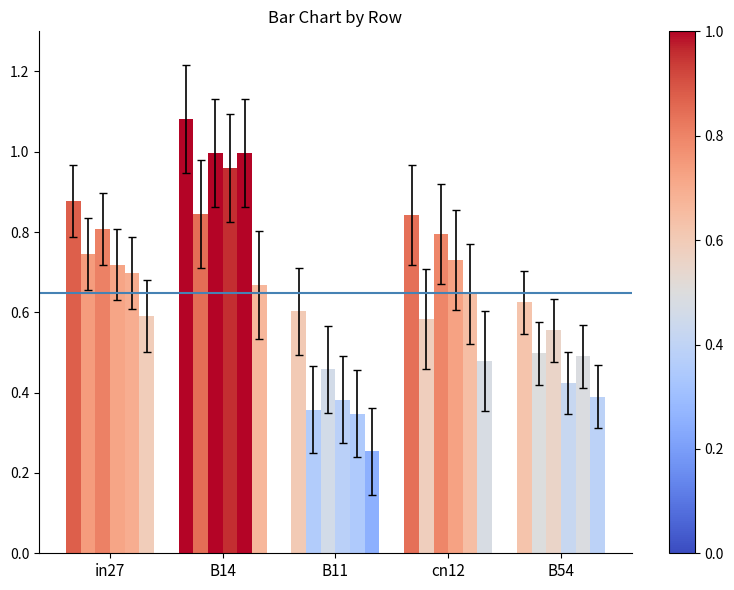

Reading left to right, list all the values displayed in this chart.

job350_scenario2_660: in27=0.9	B14=1.1	B11=0.6	cn12=0.8	B54=0.6
job355_scenario0_666: in27=0.7	B14=0.8	B11=0.4	cn12=0.6	B54=0.5
job356_scenario2_668: in27=0.8	B14=1.0	B11=0.5	cn12=0.8	B54=0.6
job361_scenario2_677: in27=0.7	B14=1.0	B11=0.4	cn12=0.7	B54=0.4
job362_scenario1_678: in27=0.7	B14=1.0	B11=0.3	cn12=0.6	B54=0.5
job363_scenario0_681: in27=0.6	B14=0.7	B11=0.3	cn12=0.5	B54=0.4